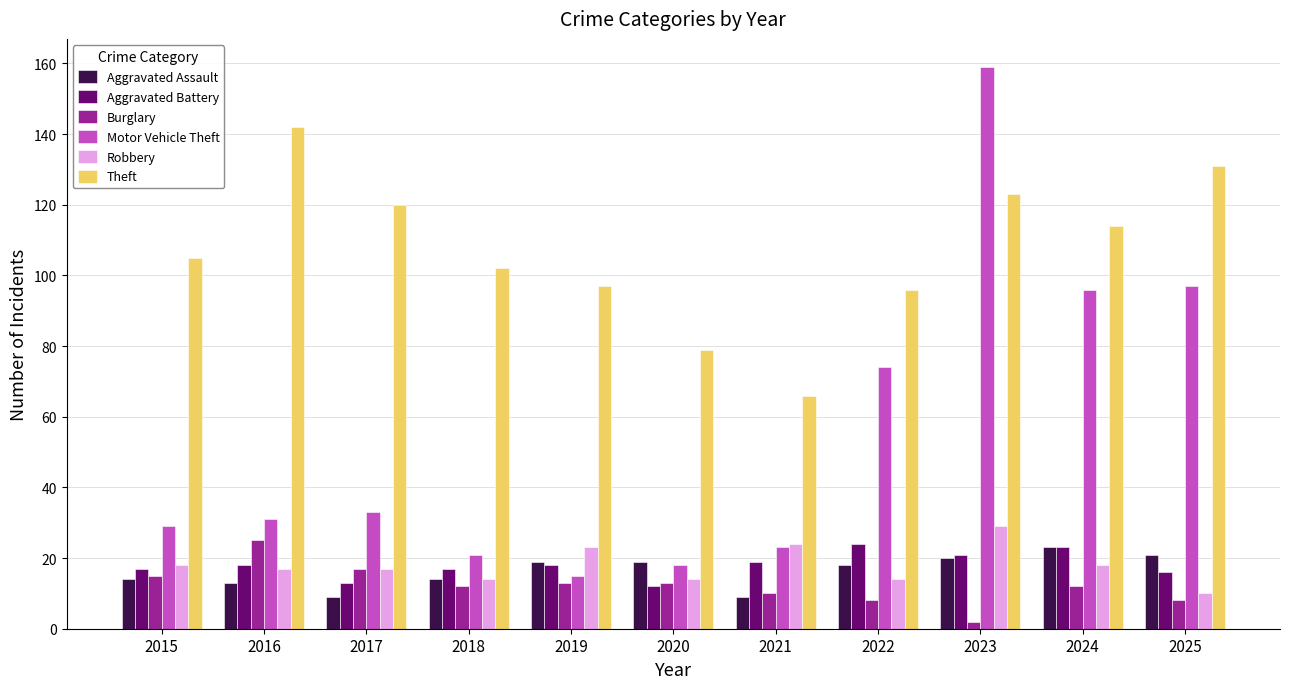

Is the value of Burglary at 2024 greater than the value of Theft at 2018?

No